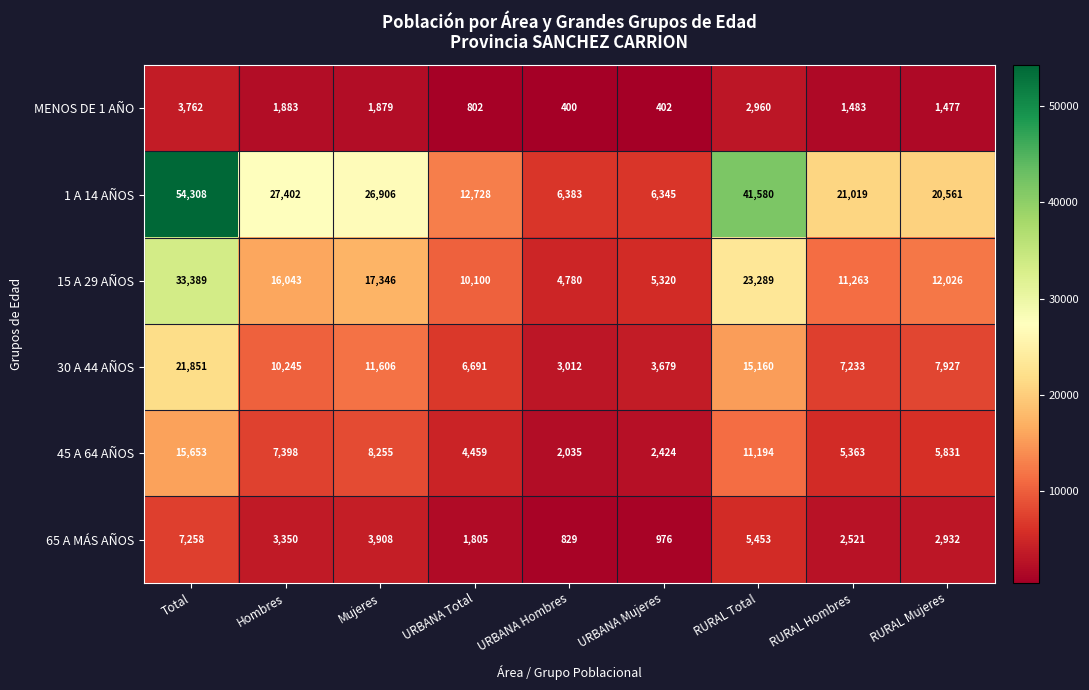

Which series has the widest spread of values?

1 A 14 AÑOS